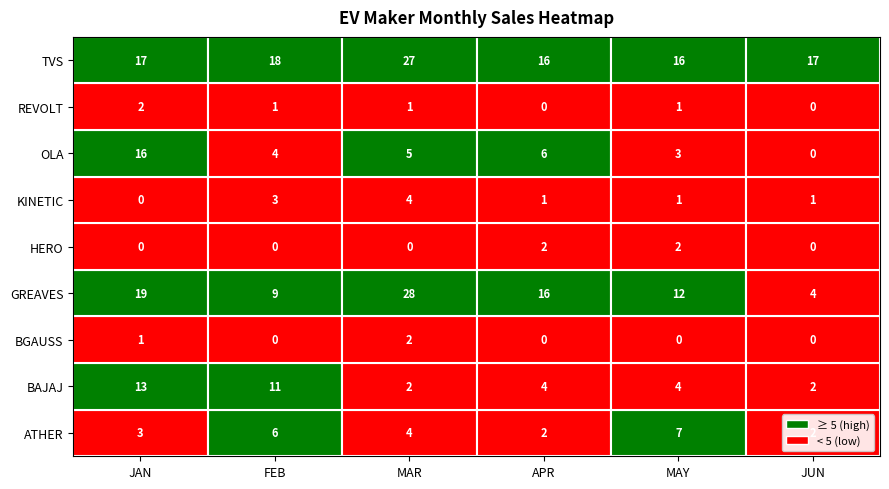

Rank the series at JAN from lowest to highest value.

HERO MOTOCORP LTD, KINETIC GREEN ENERGY & POWER SOLUTIONS, BGAUSS AUTO PRIVATE LIMITED, REVOLT INTELLICORP PVT LTD, ATHER ENERGY LTD, BAJAJ AUTO LTD, OLA ELECTRIC TECHNOLOGIES PVT LTD, TVS MOTOR COMPANY LTD, GREAVES ELECTRIC MOBILITY PVT LTD